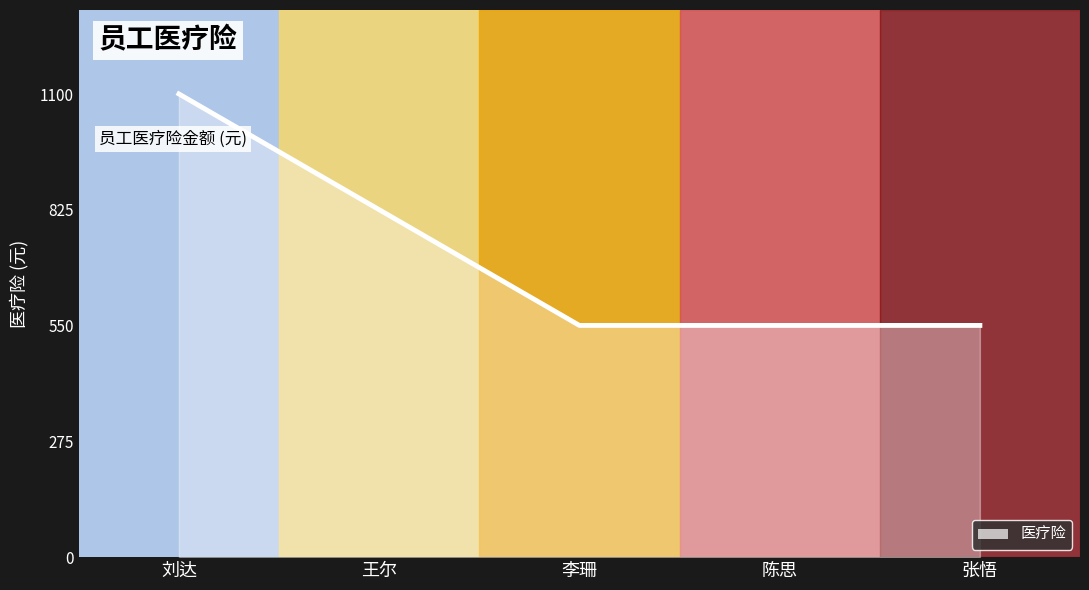

Approximately how many times larger is the value at 李珊 compared to 王尔?

0.7